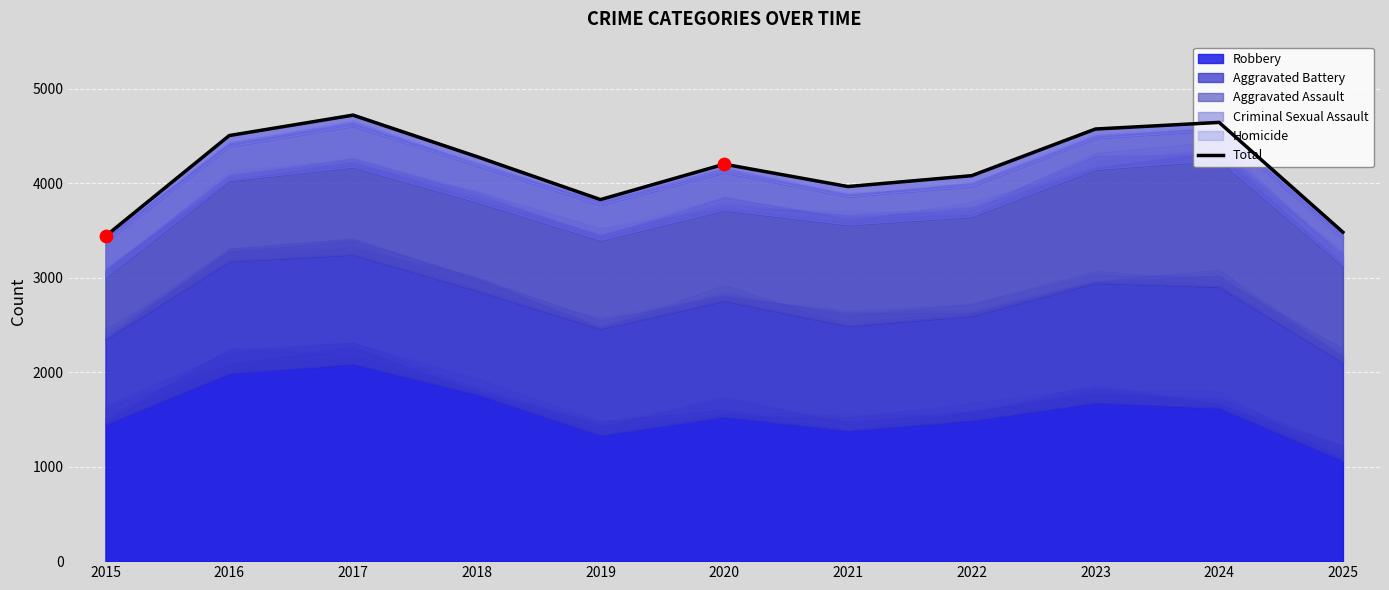

Approximately how many times larger is the value at 2023 compared to 2017?

1.0